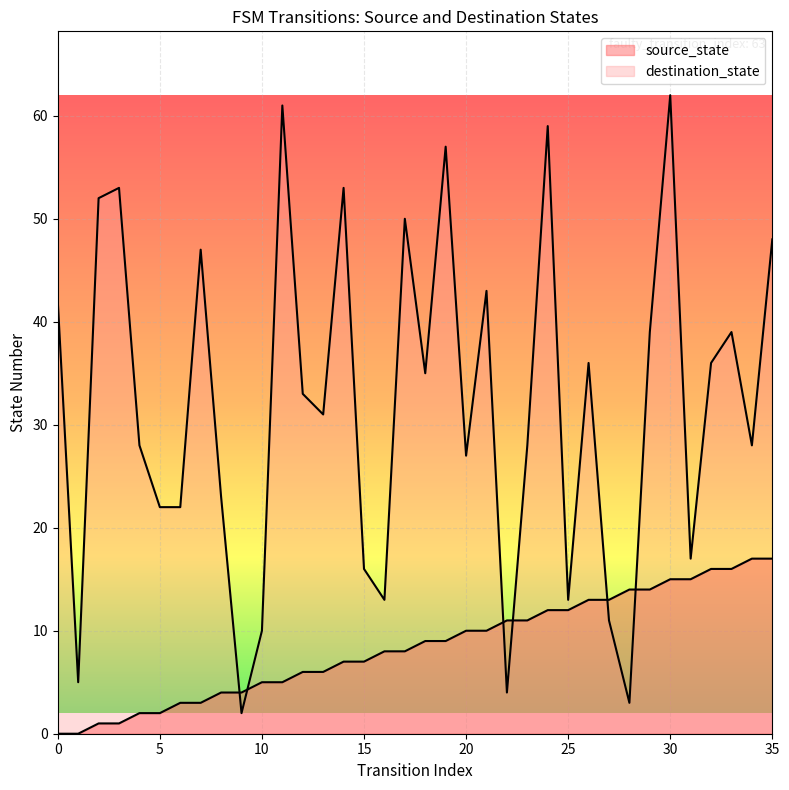

Where is destination_state nearest to the value 32?

12